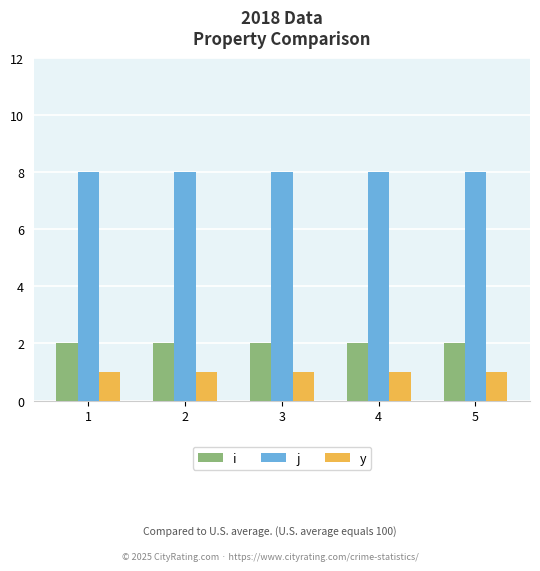

Rank the series by their maximum value, from lowest to highest.

y, i, j